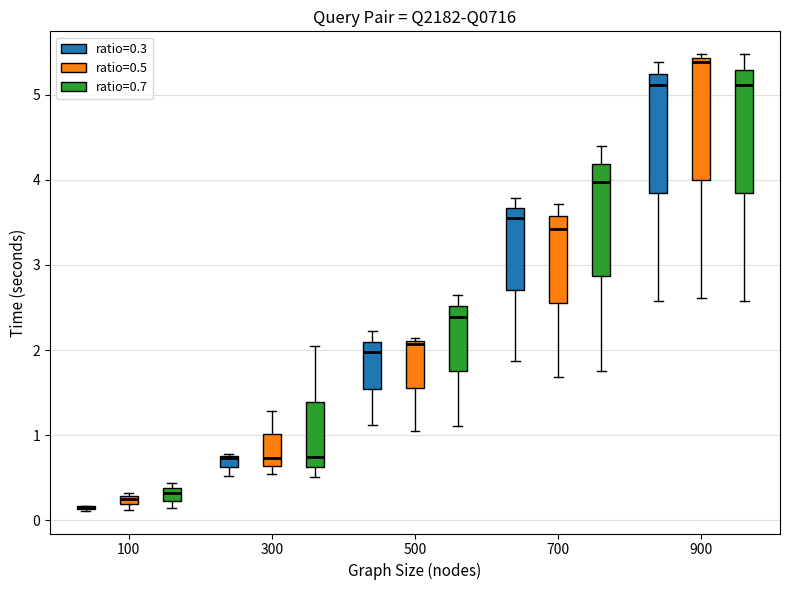

Where does the upper whisker of the box for 700 (ratio=0.5) end on the y-axis? The values are not printed on the chart, so give them approximately, as read against the axis.

3.7